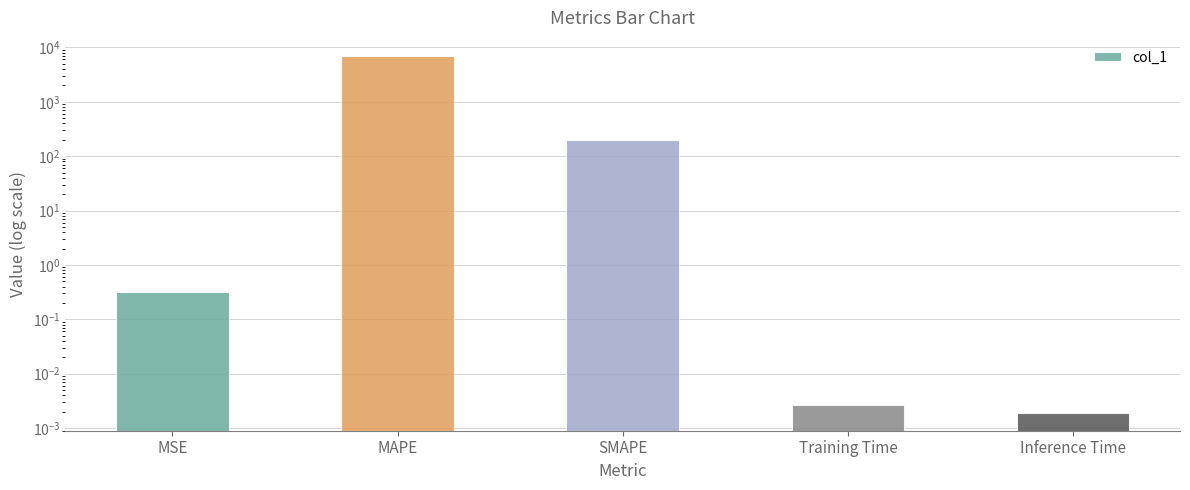

What is the difference between the values at SMAPE and MAPE?

6820.3